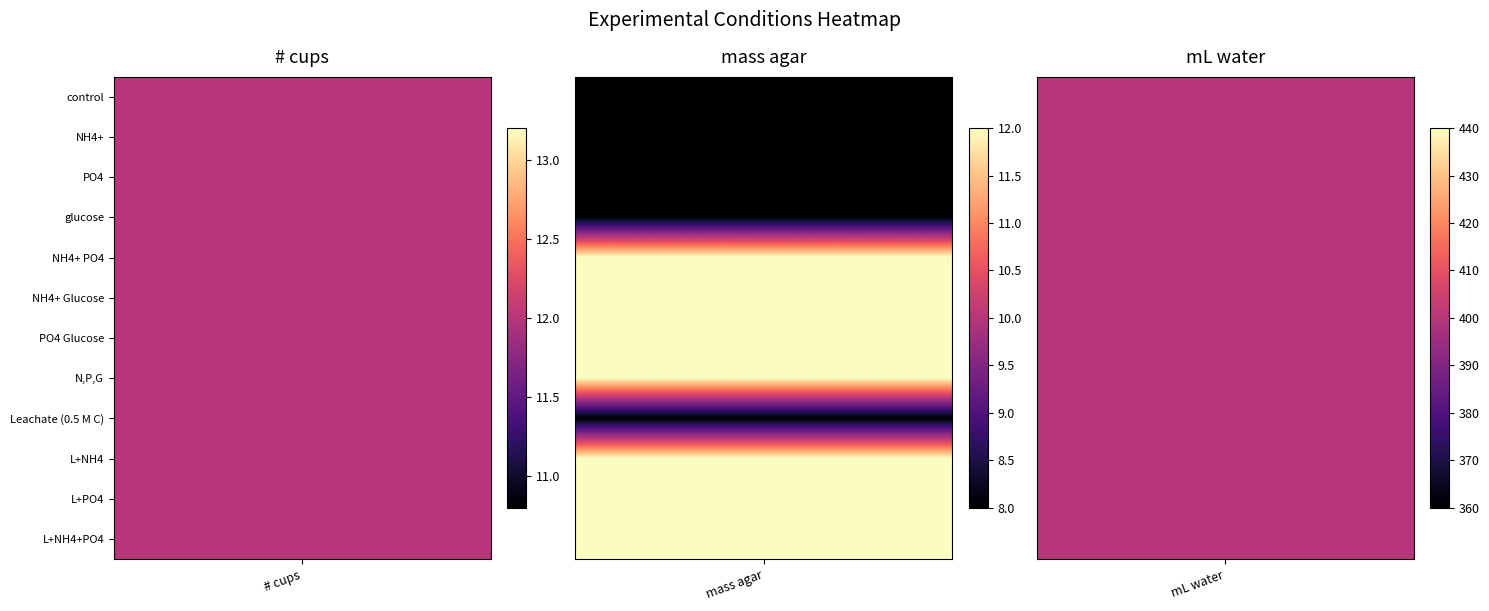

Count the number of categories in the chart.

3